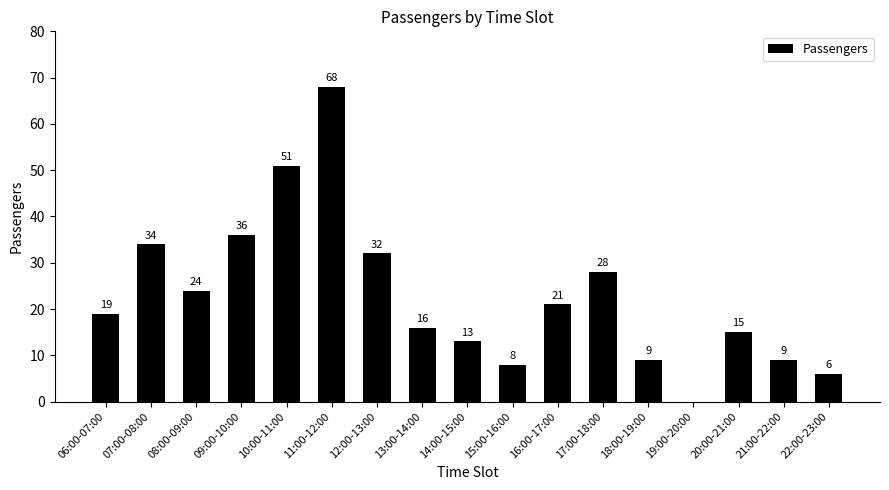

Count the number of data series in this chart.

1